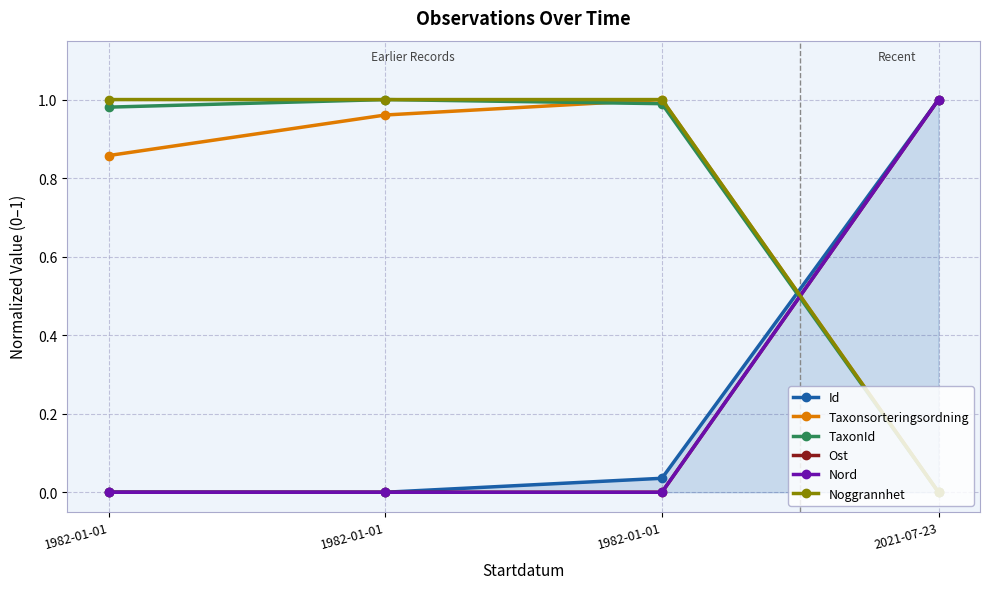

At how many categories does at least one series exceed 0?

4